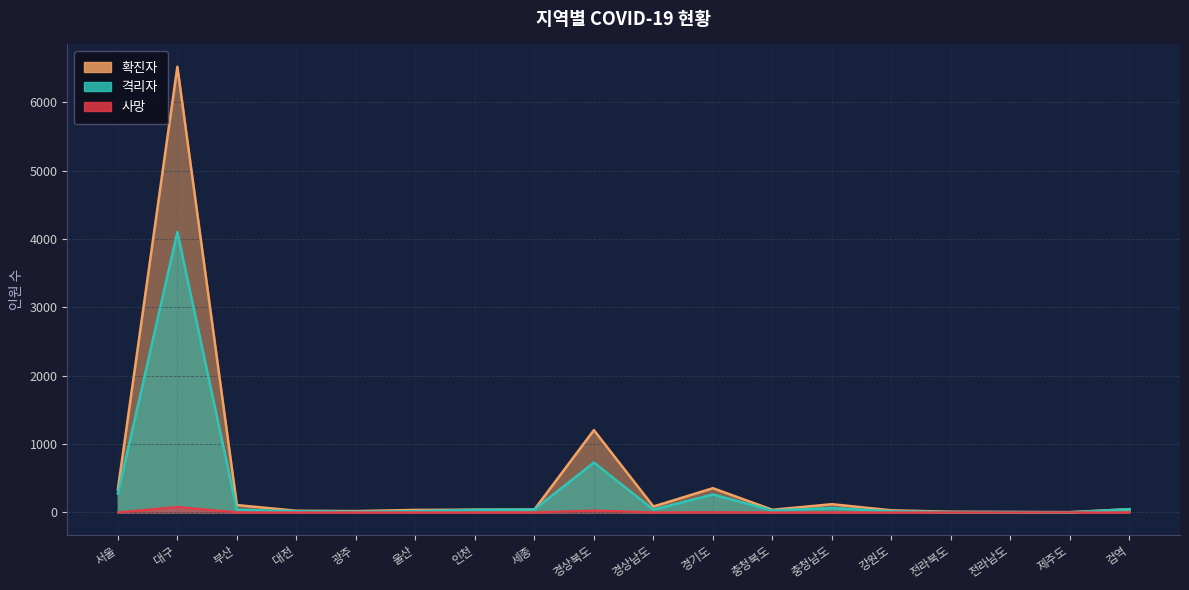

At which label does 확진자_line first exceed 42?

서울